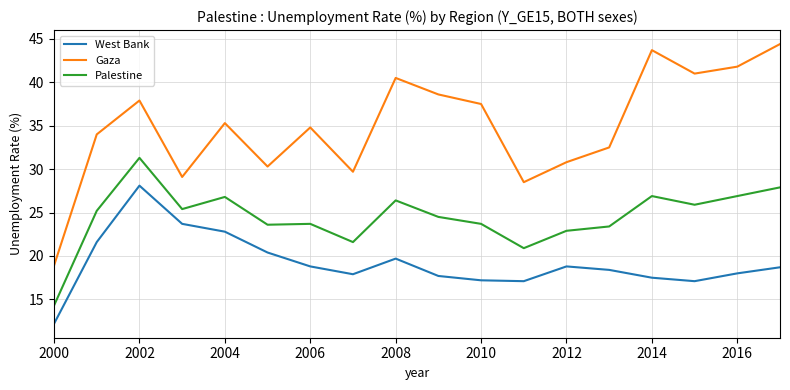

True or false: Palestine and West Bank intersect in this chart.

False